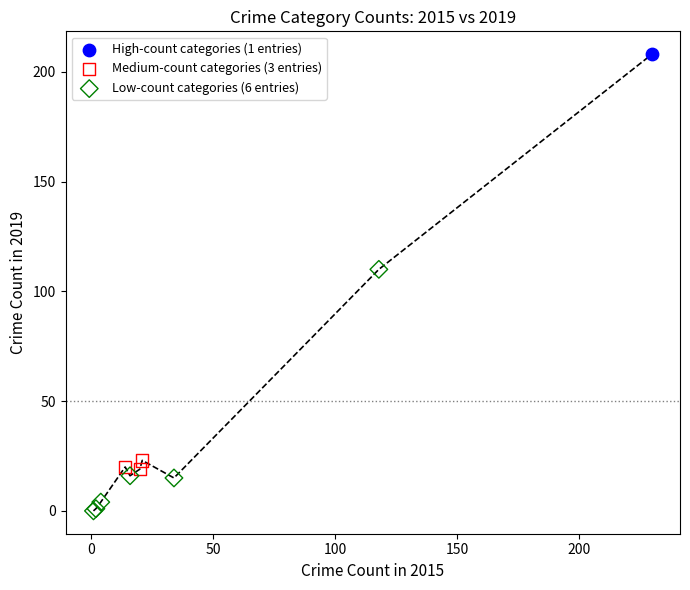

What are all the series names shown in the legend?

High-count categories (1 entries), Medium-count categories (3 entries), Low-count categories (6 entries)